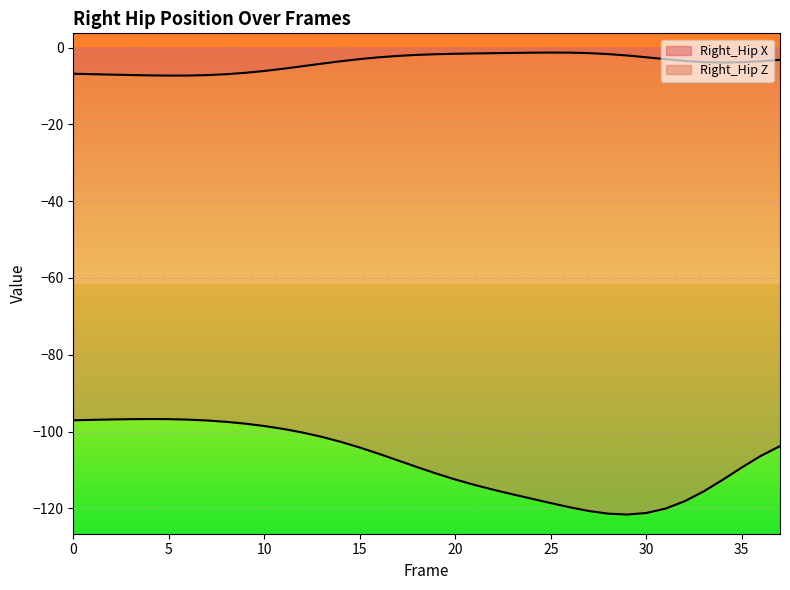

Which series has the largest total across all categories?

Right_Hip X